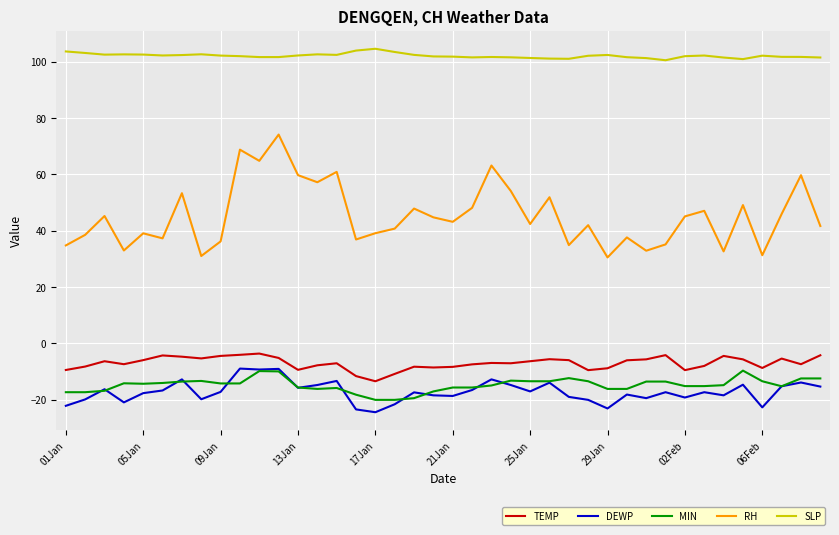

What are all the series names shown in the legend?

TEMP, DEWP, MIN, RH, SLP